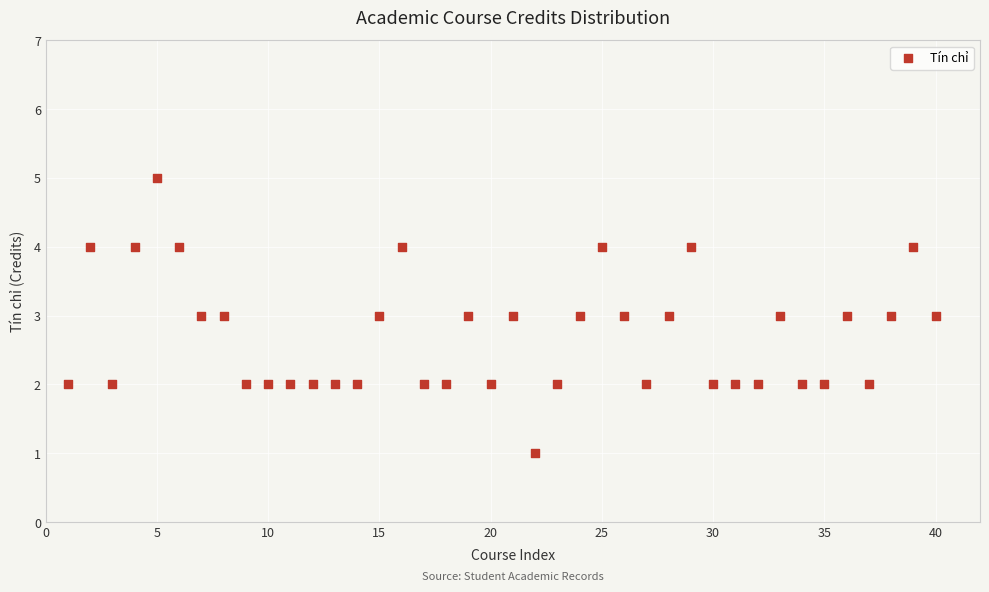

What is the range of X values (max minus min)?

39